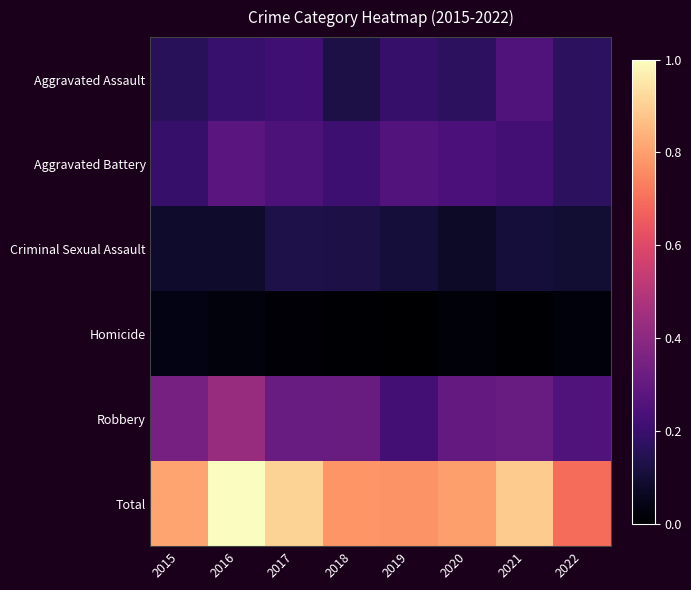

What is the difference between the highest and lowest values at 2017?

0.9